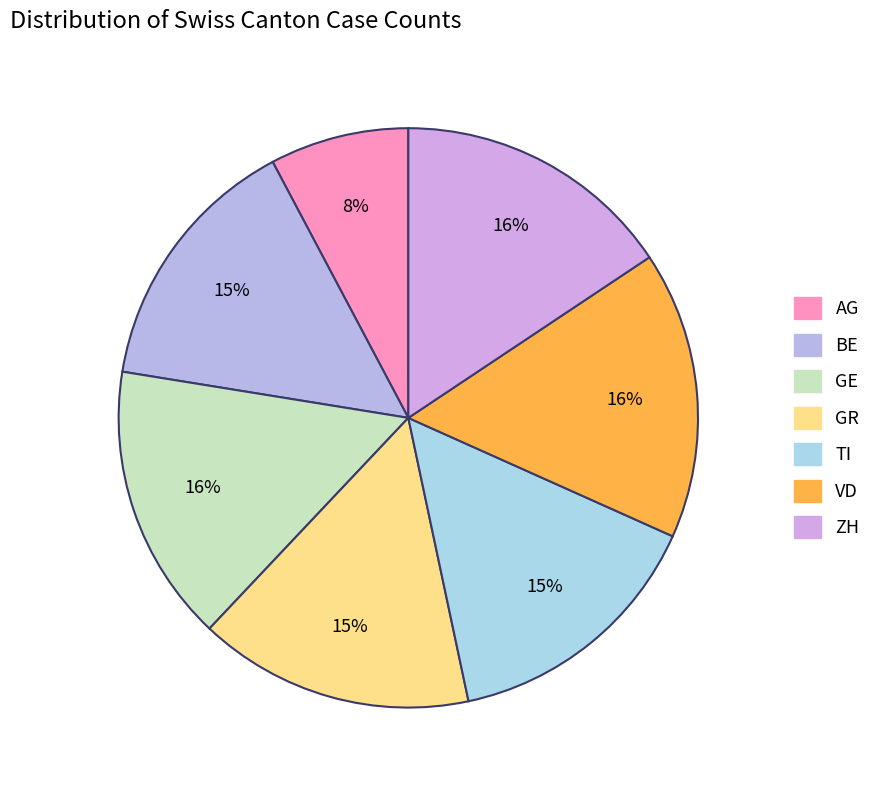

How many slices are in this pie chart?

7